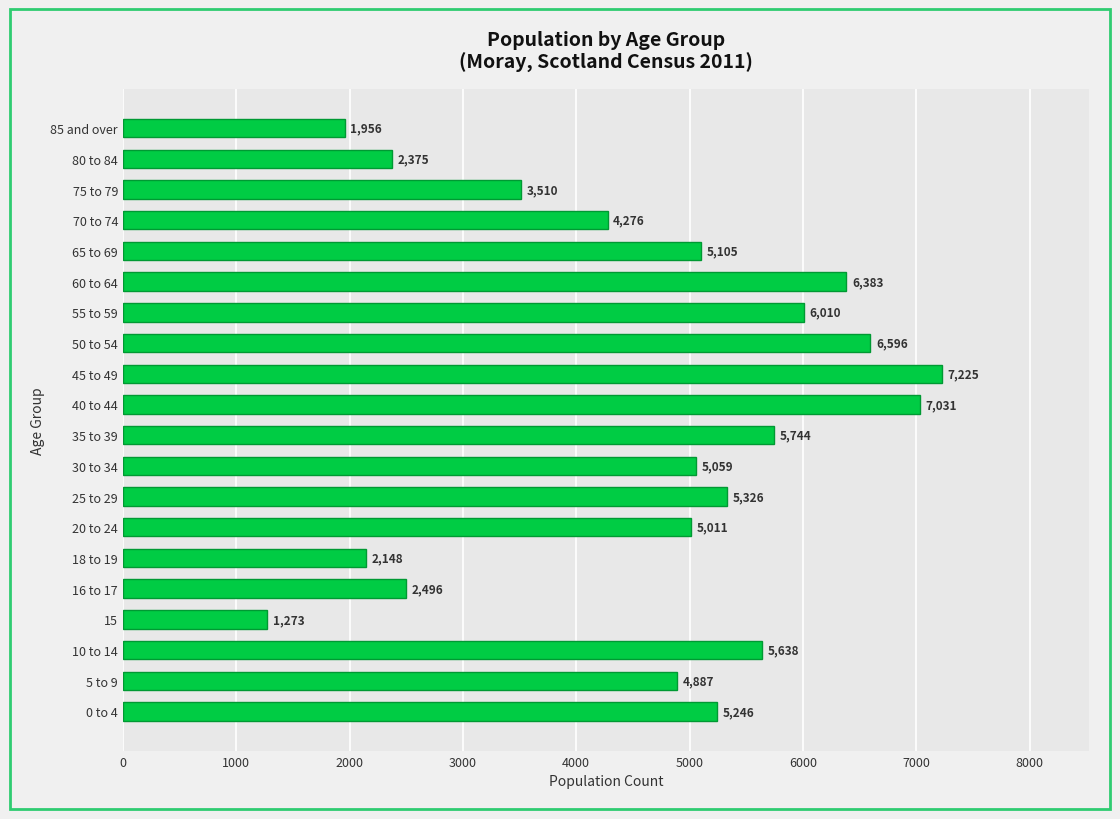

Rank the categories by value from highest to lowest.

45 to 49, 40 to 44, 50 to 54, 60 to 64, 55 to 59, 35 to 39, 10 to 14, 25 to 29, 0 to 4, 65 to 69, 30 to 34, 20 to 24, 5 to 9, 70 to 74, 75 to 79, 16 to 17, 80 to 84, 18 to 19, 85 and over, 15